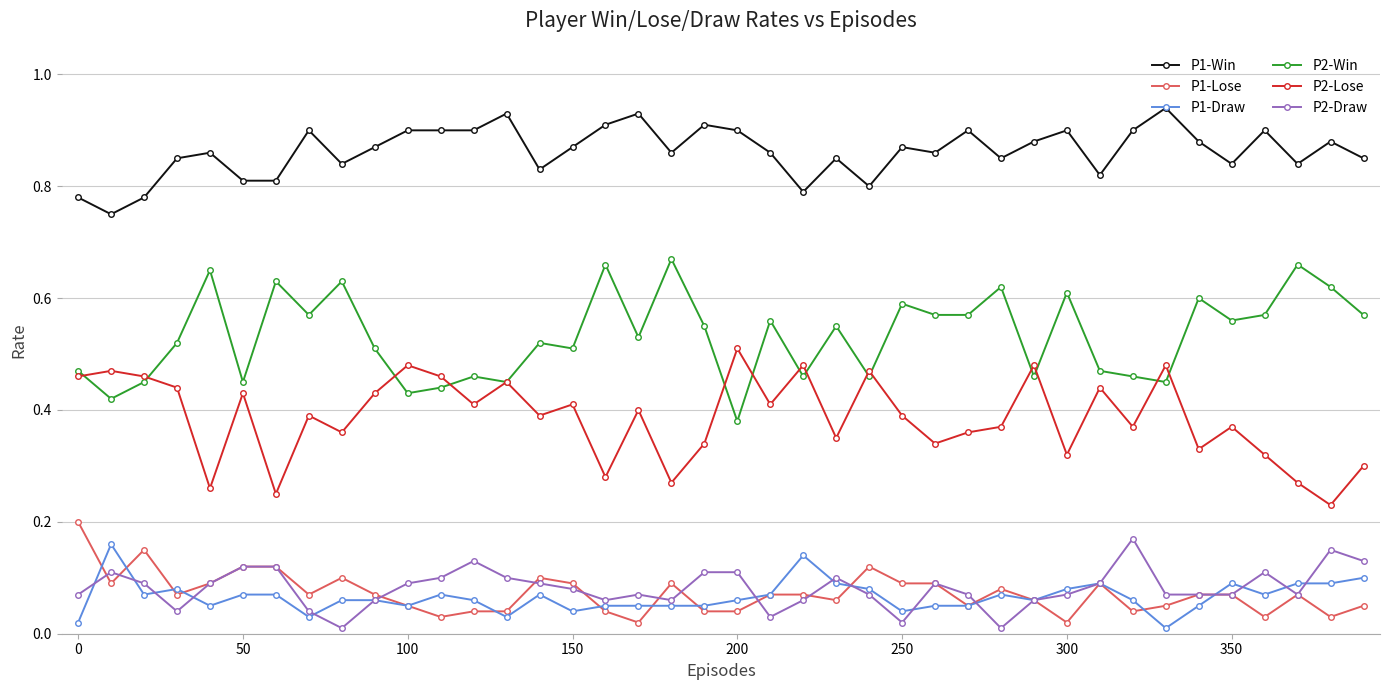

Which series has the largest total across all categories?

P1-Win